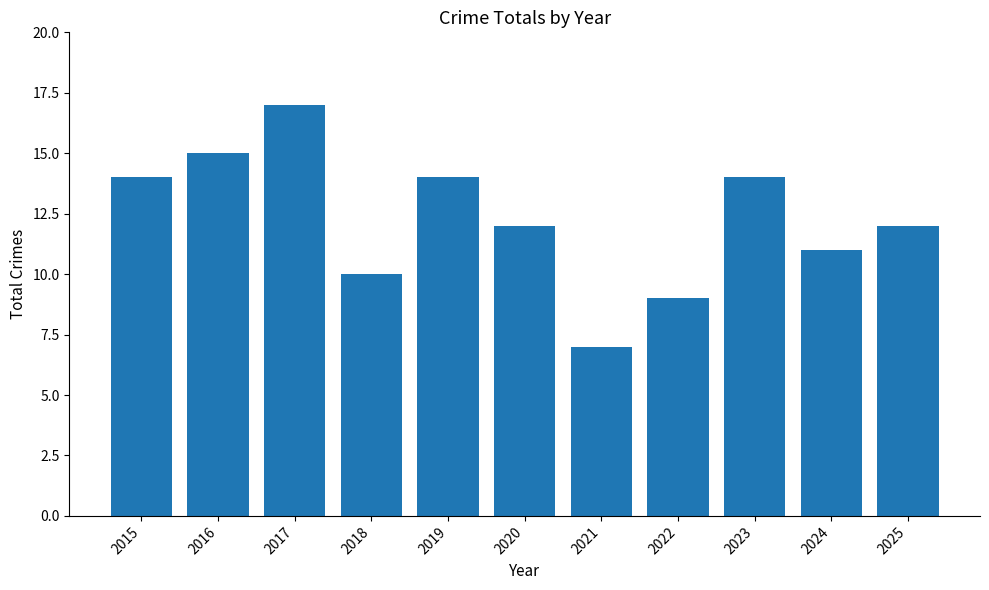

At which label does the data first exceed 12?

2015